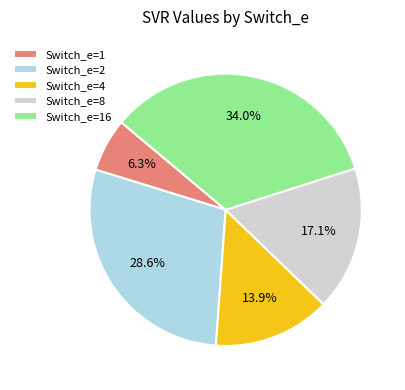

What percentage is NOT represented by Switch_e=1?

93.7%